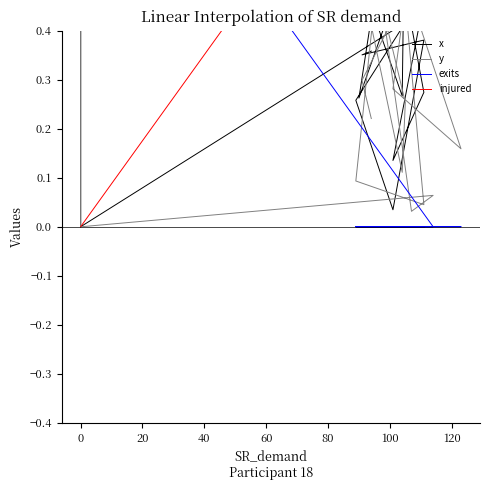

True or false: exits has a value of 0.4 at 14.

False